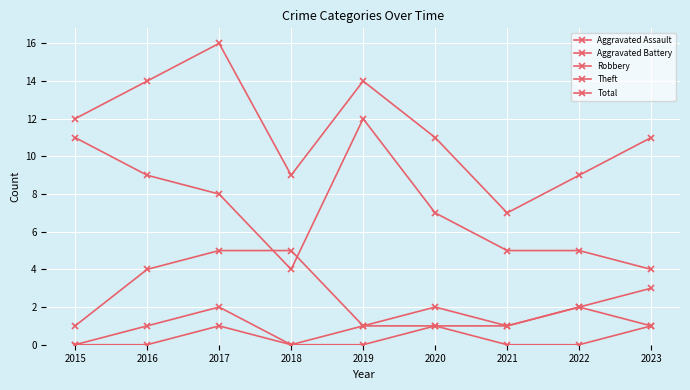

Is the value of Robbery at 2020 greater than the value of Total at 2017?

No